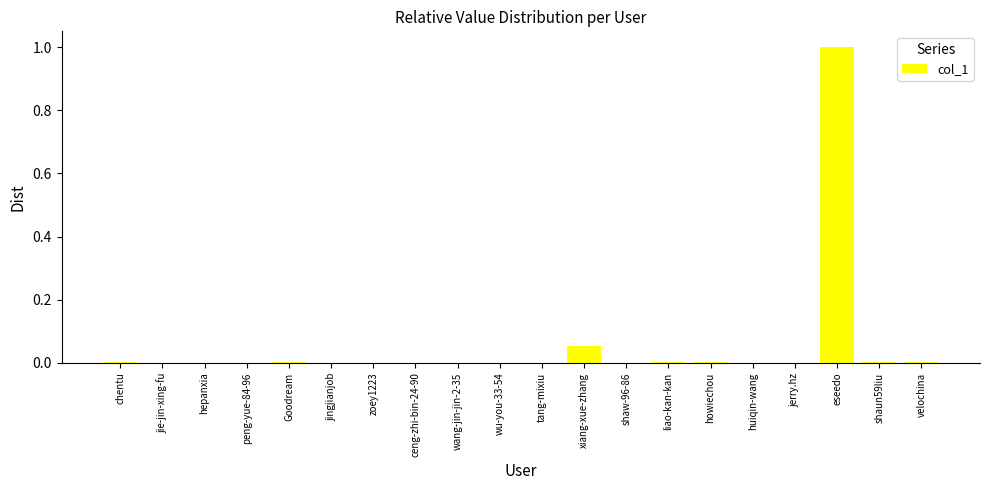

Are the bars horizontal?

No